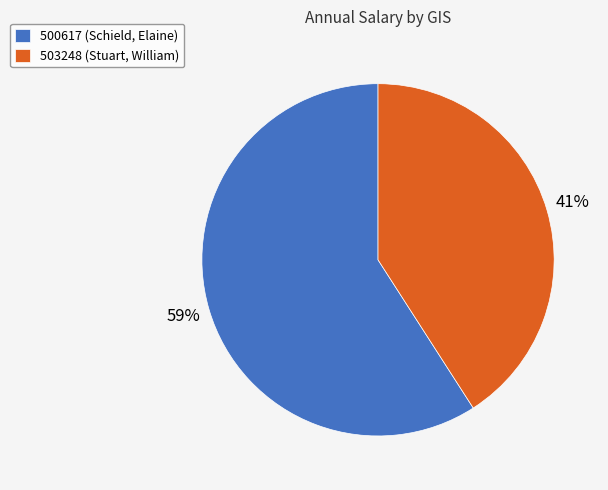

Is it true that 503248 (Stuart, William) is 29% of the pie?

False